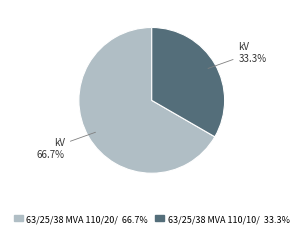

What is the majority slice?

63/25/38 MVA 110/20/10 kV